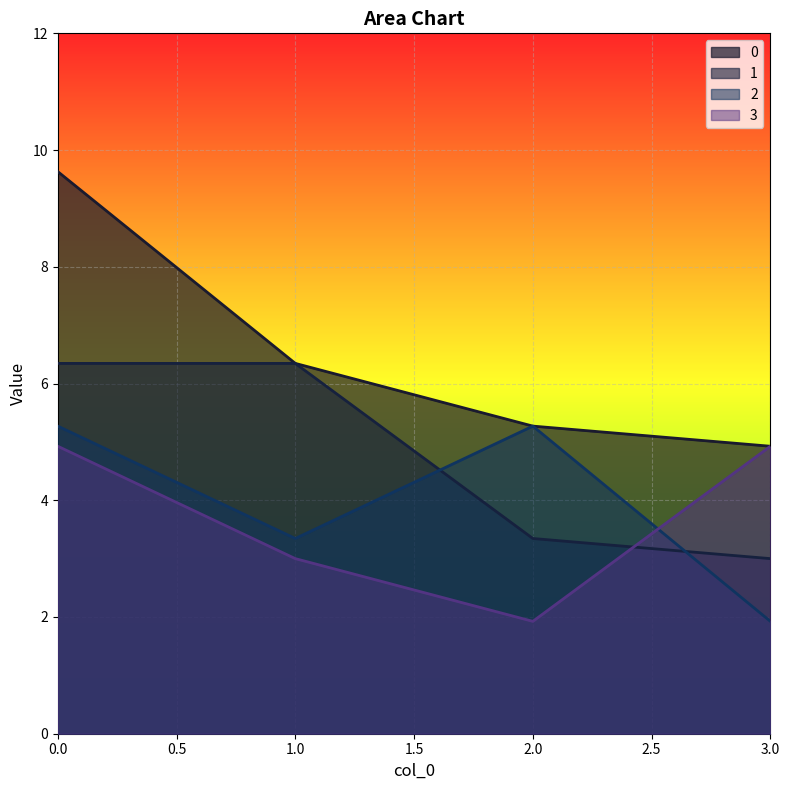

Count the number of data series in this chart.

4